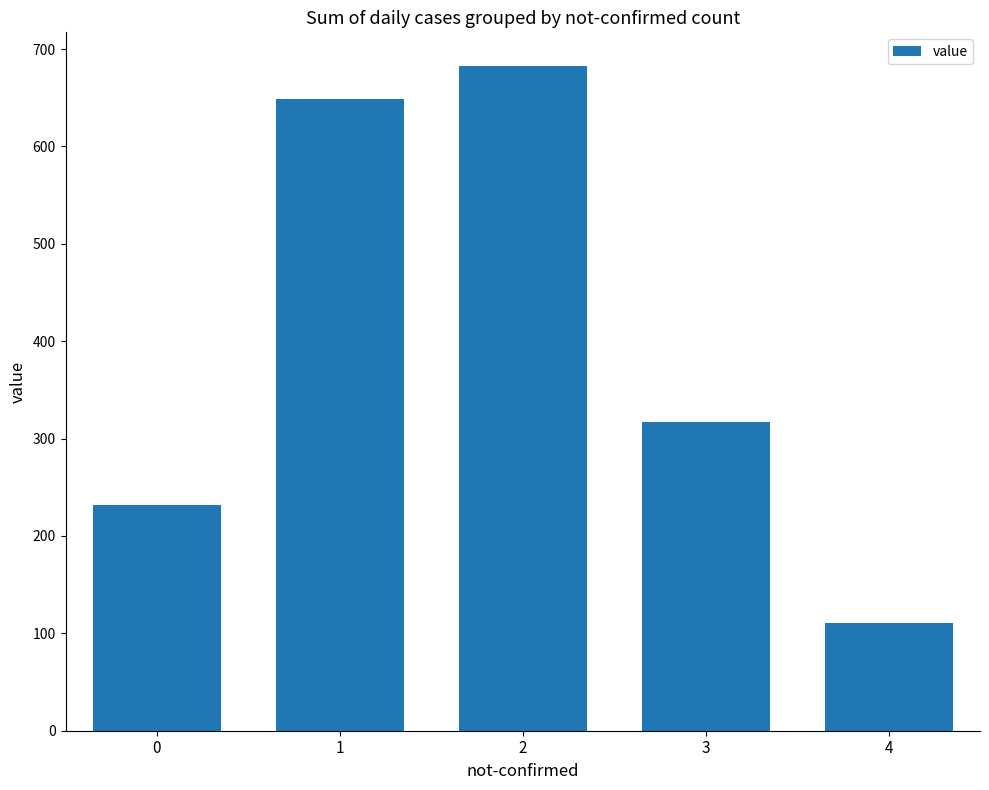

What is the value of the 3rd bar from the left?

683